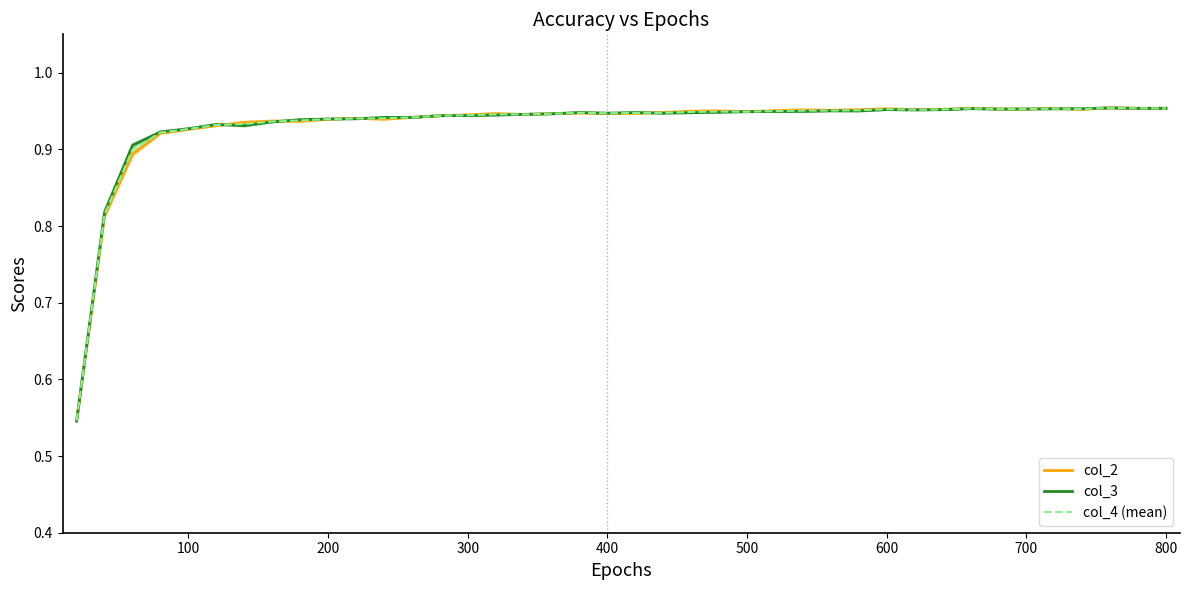

What is the maximum value for col_3?

1.0